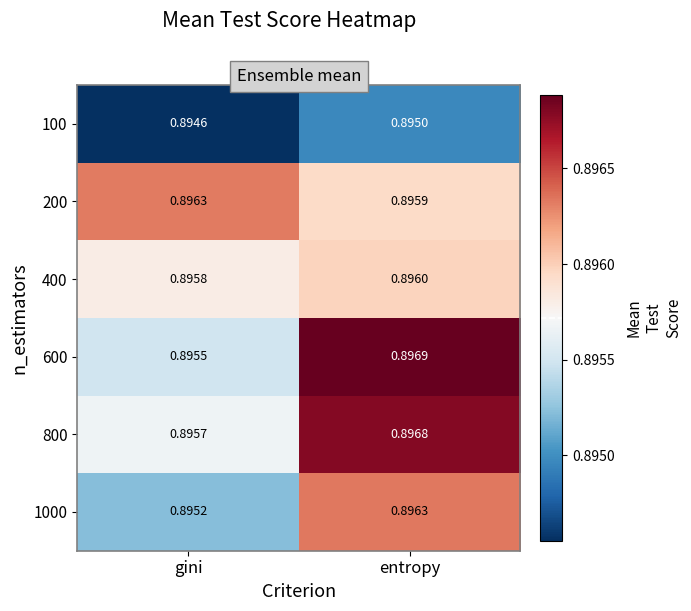

At which category does the chart reach its minimum across all series?

gini